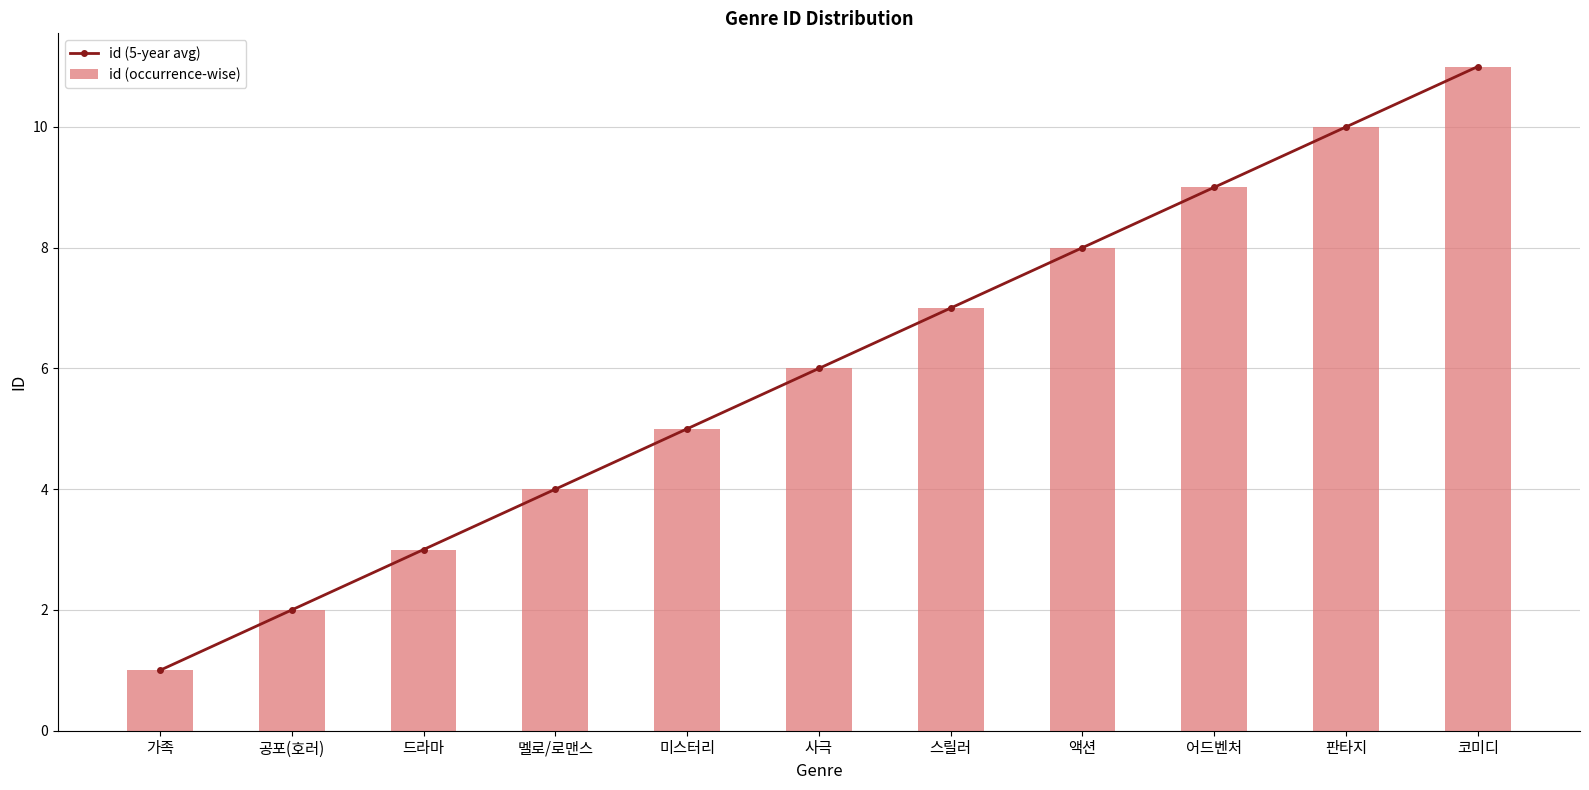

Count the id (5-year avg) values in the range 3 to 9.

7